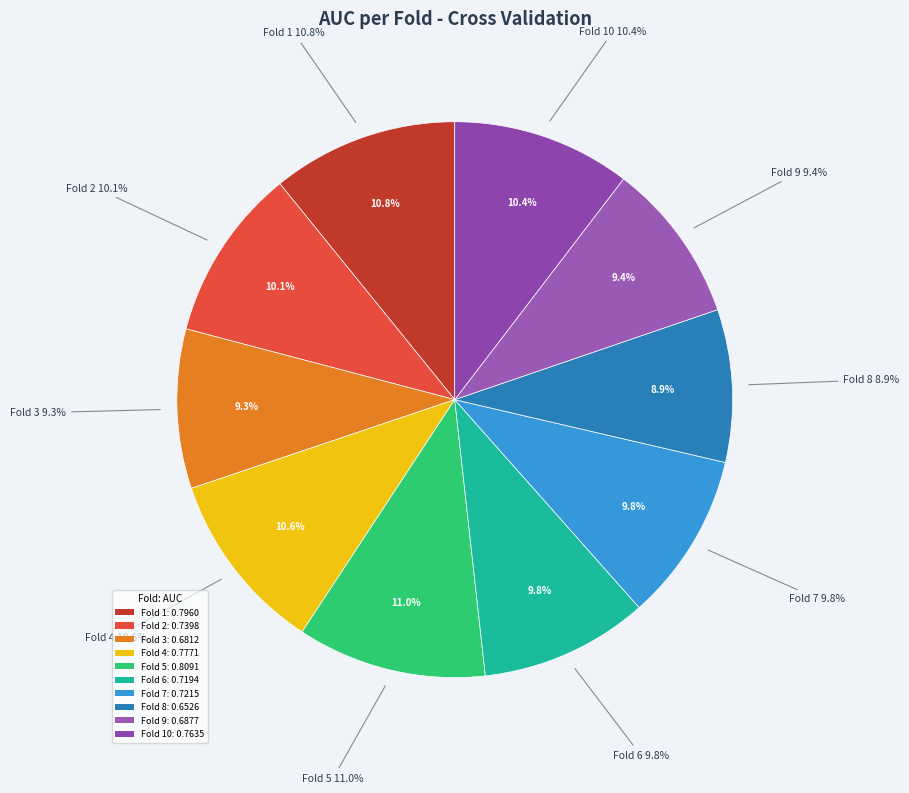

What is the smallest slice in the pie chart?

Fold 8